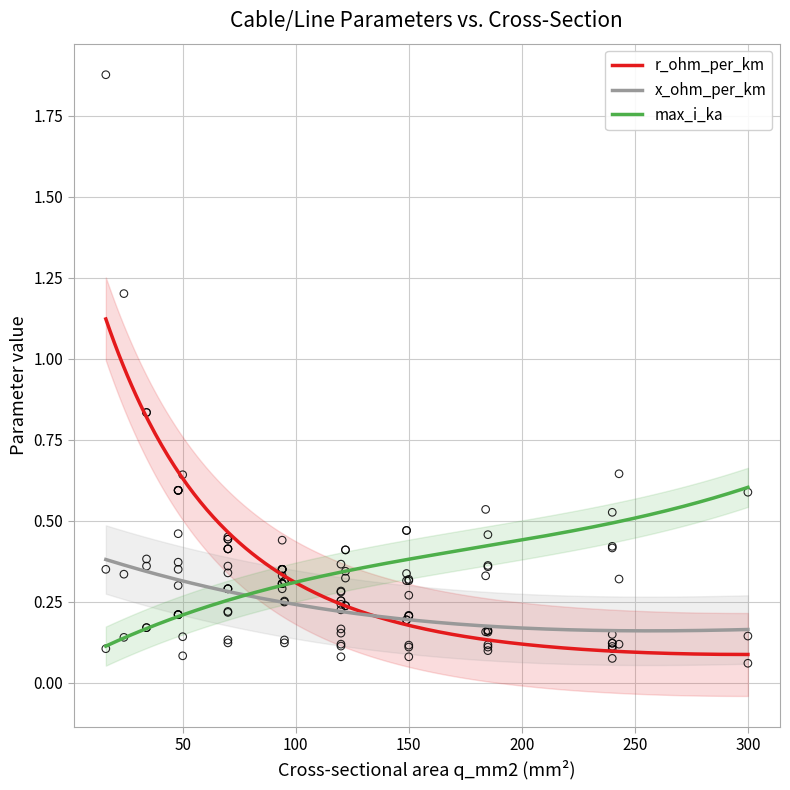

At which category is the sum across all series the highest?

19